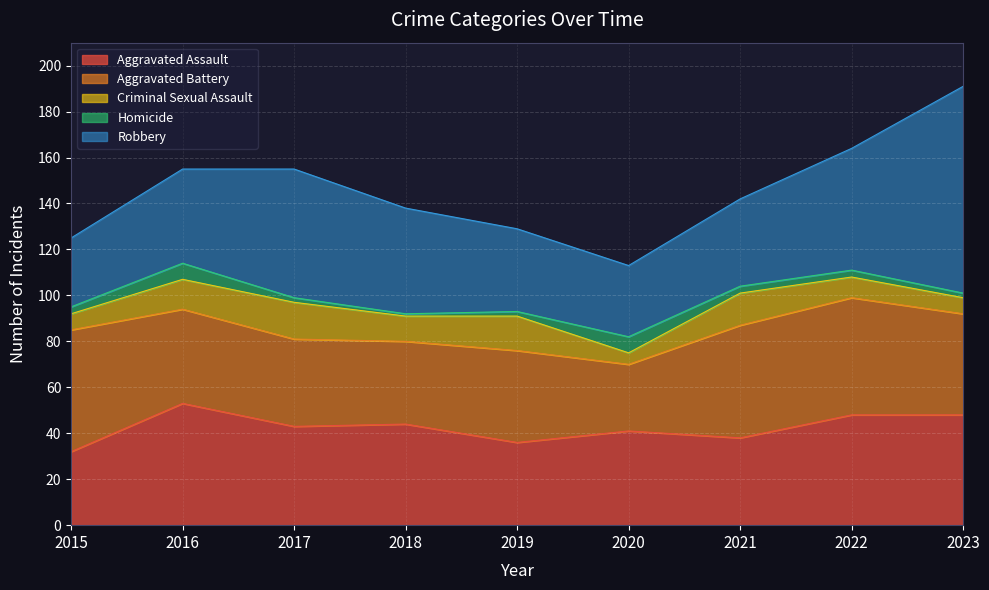

What are all the series names shown in the legend?

Aggravated Assault, Aggravated Battery, Criminal Sexual Assault, Homicide, Robbery